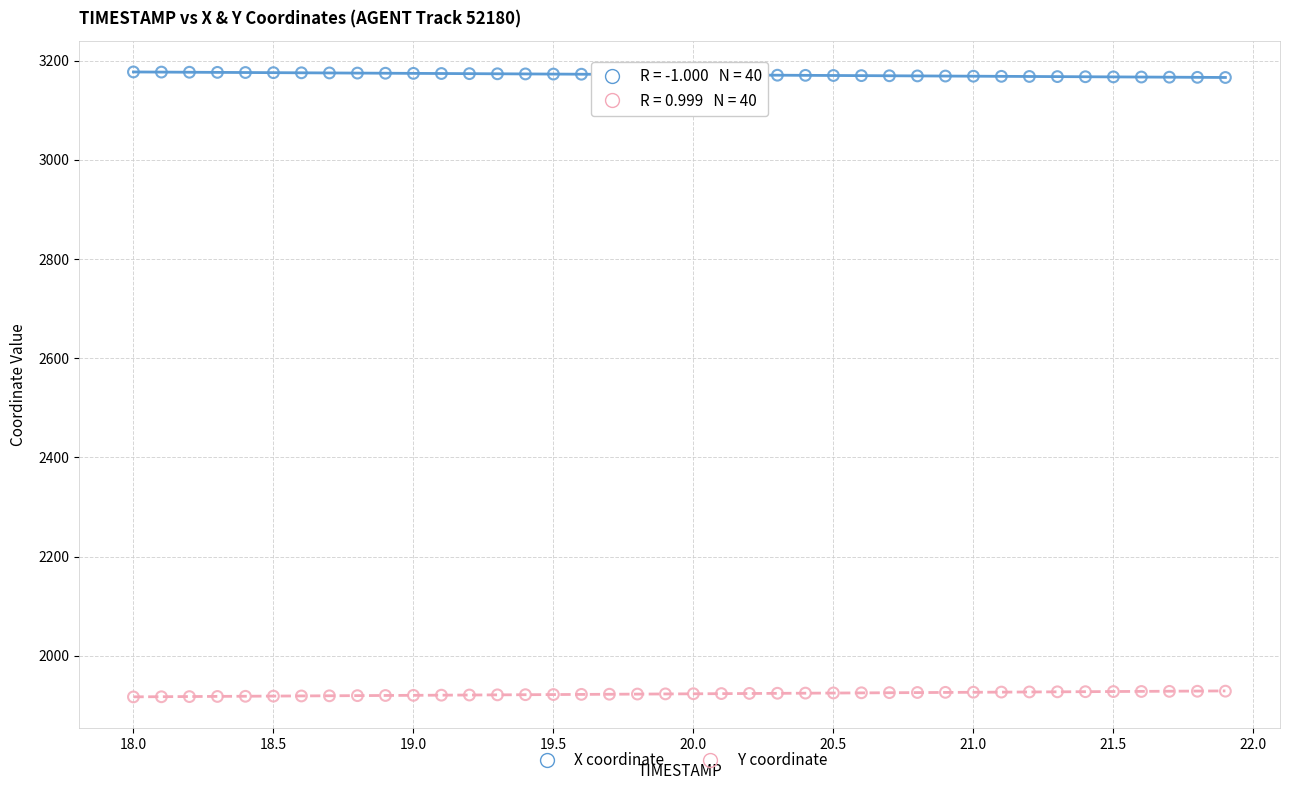

Across all data points, what is the range of Y values (max minus min)?

1259.9